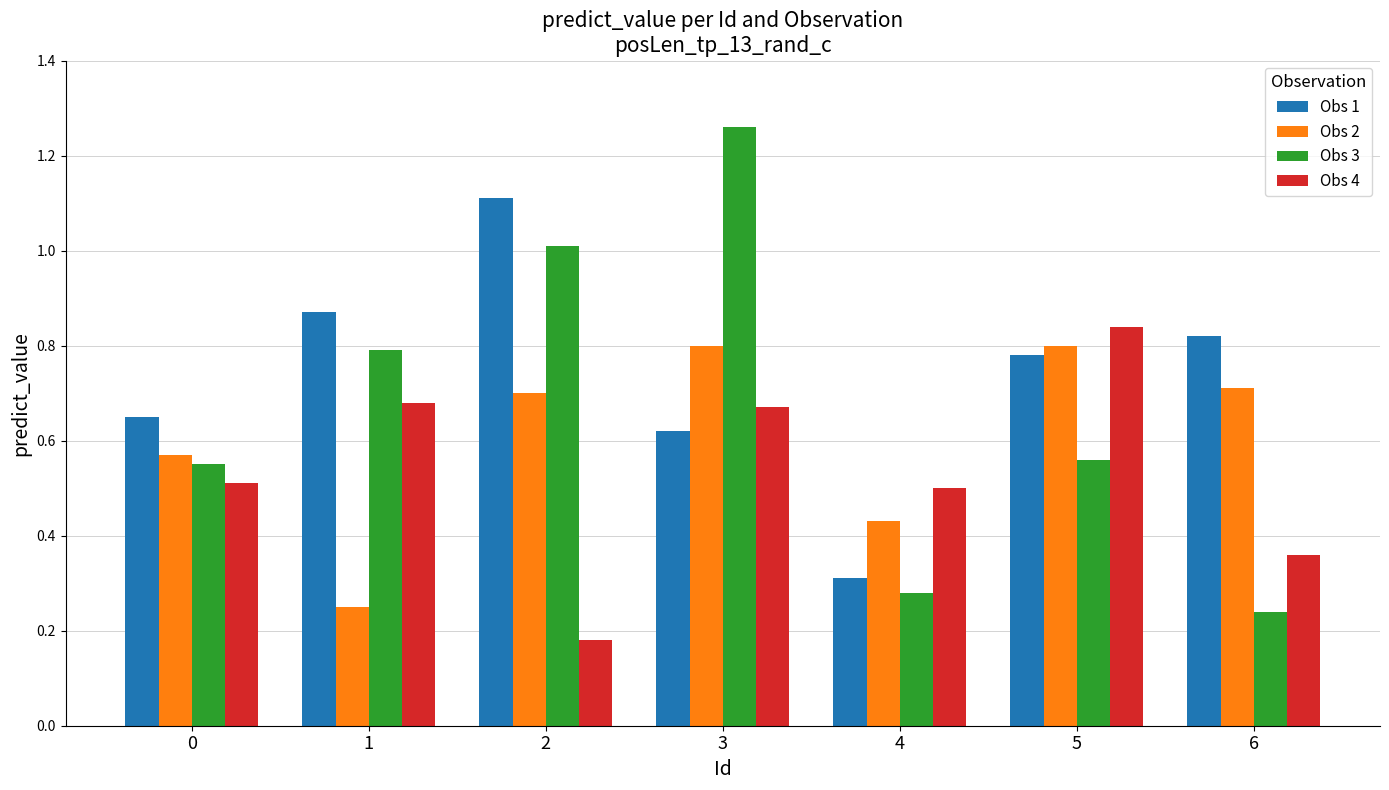

How many Obs 4 values are between 0 and 1?

7